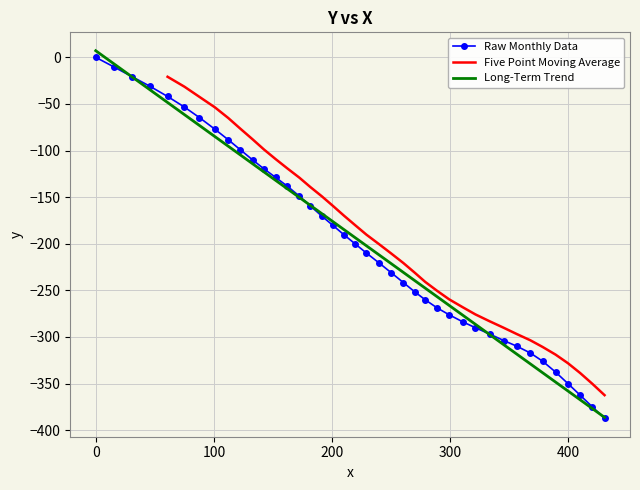

What is the minimum value for Long-Term Trend?

-386.3